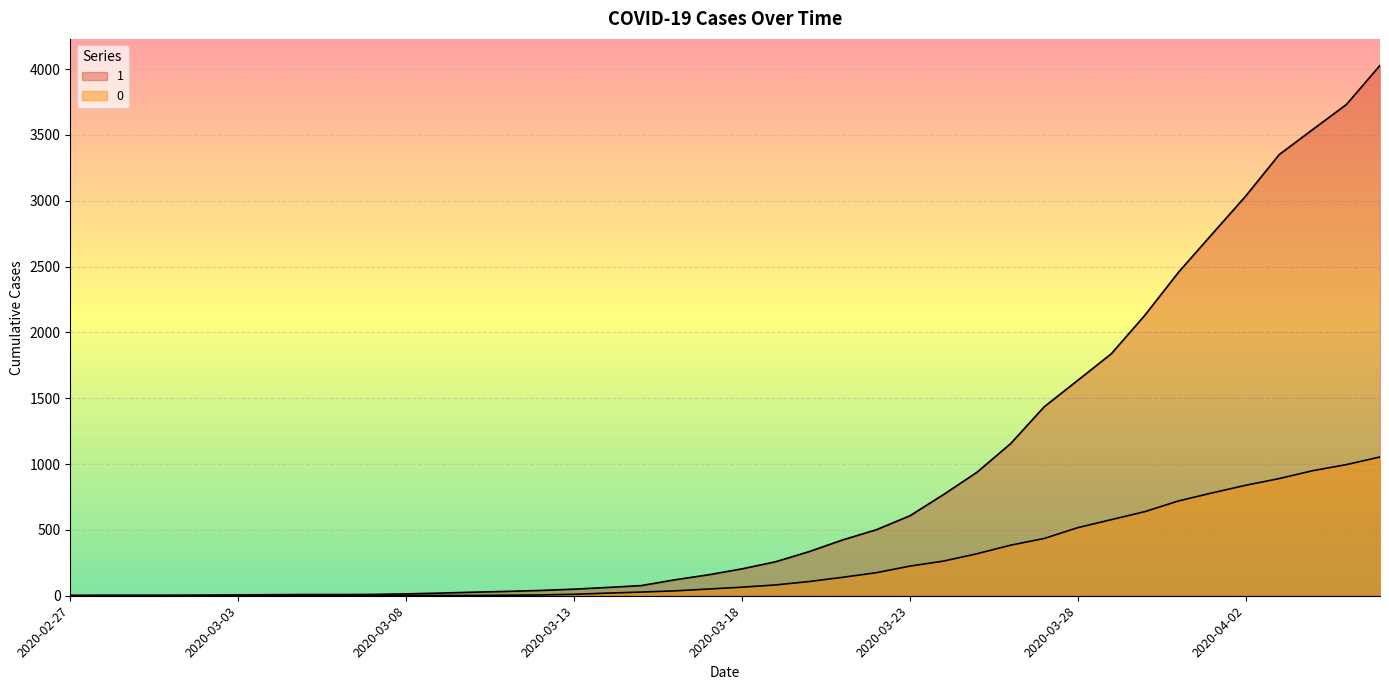

At 2020-03-22, list the series in order from largest to smallest.

1, 0